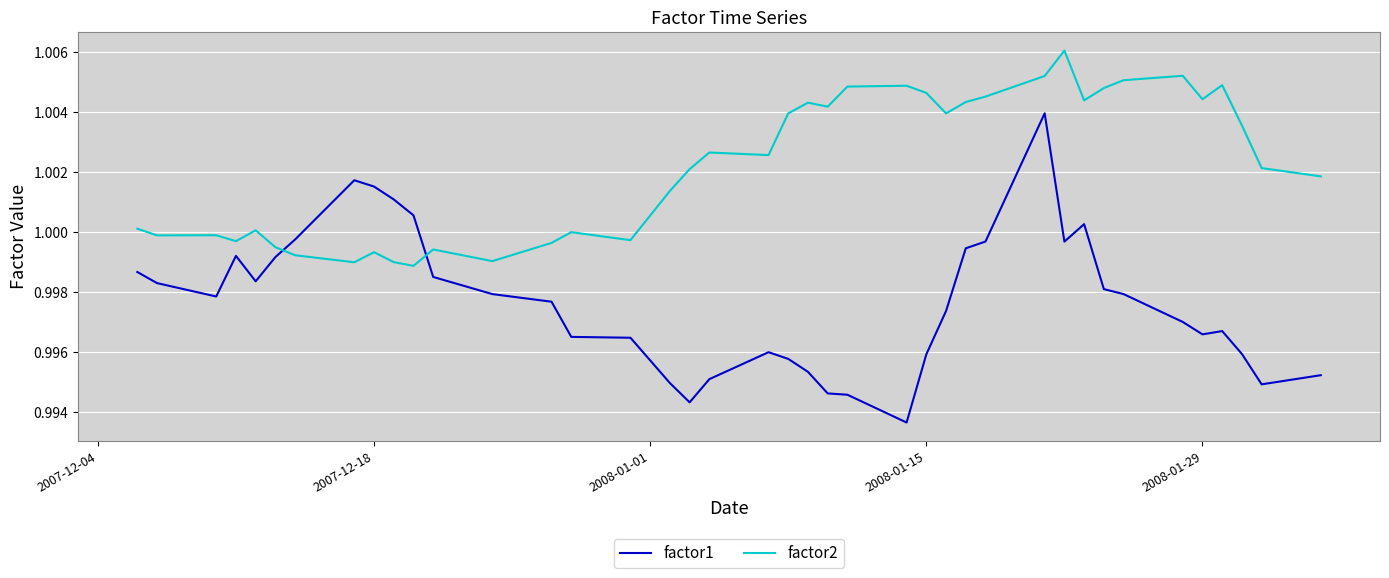

True or false: factor2 and factor1 intersect in this chart.

True